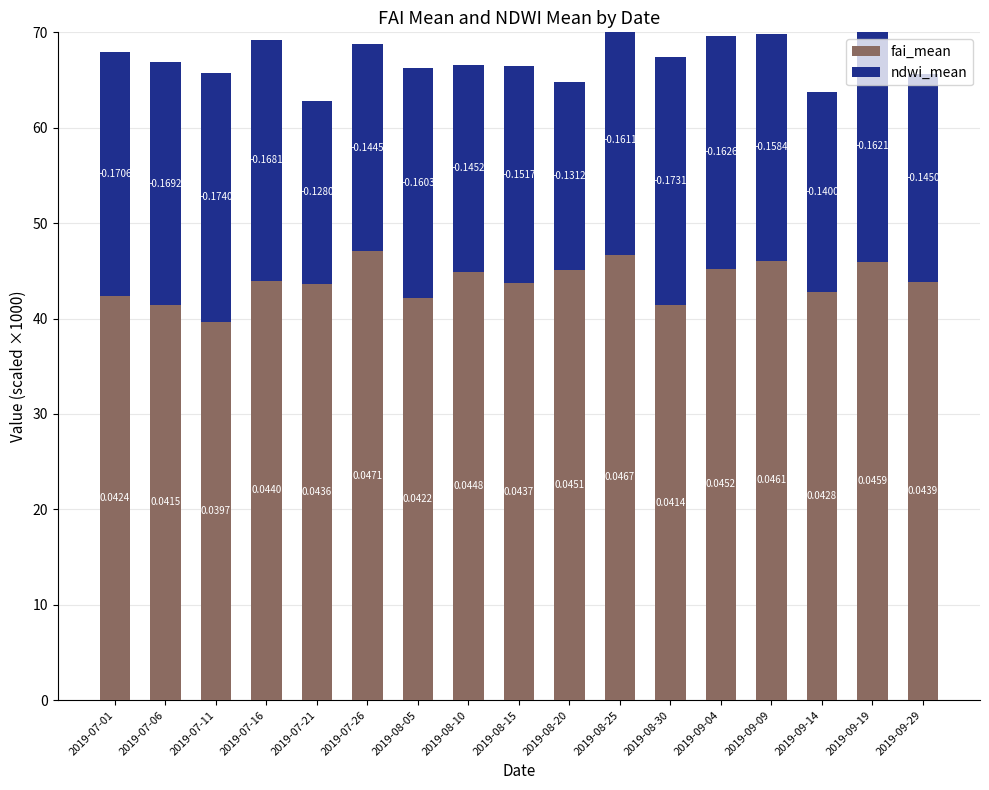

Where does the fai_mean series first go above 43?

2019-07-16